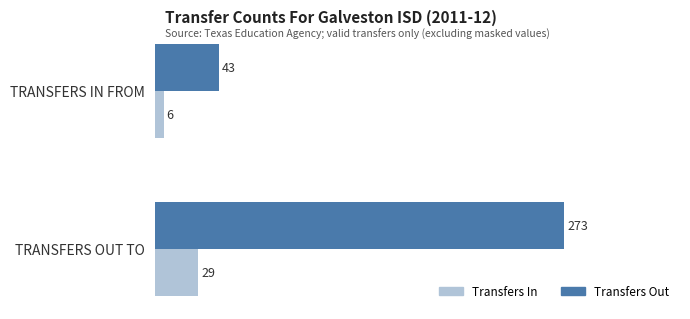

What is the total value across all series at TRANSFERS IN FROM?

49